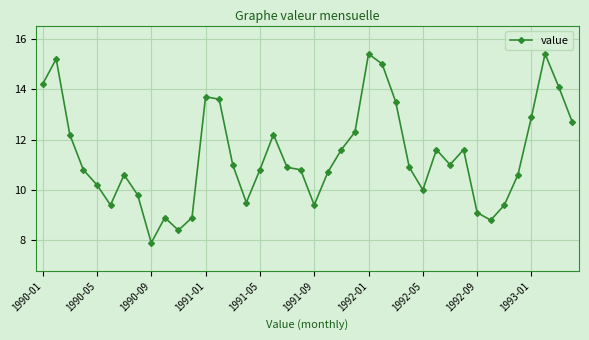

What is the value of the 6th point from the left?

9.4